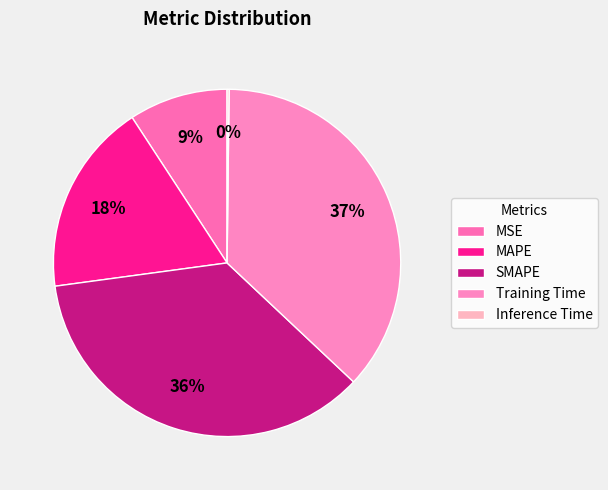

How many slices are in this pie chart?

5